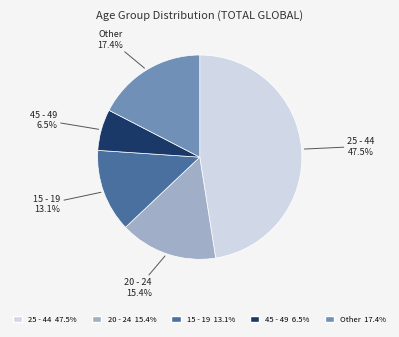

Is there a majority slice in this chart?

No